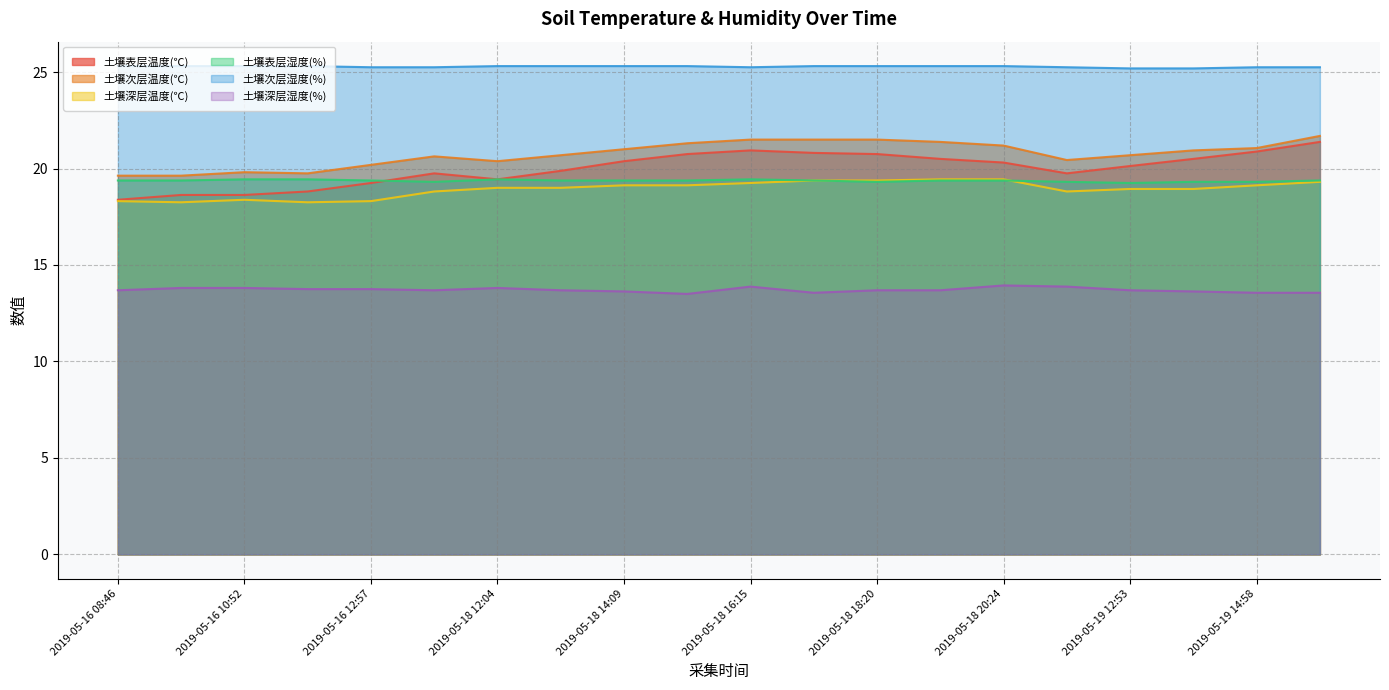

The 土壤次层温度(℃) series shows 20.9 at 2019-05-19 13:56. True or false?

True